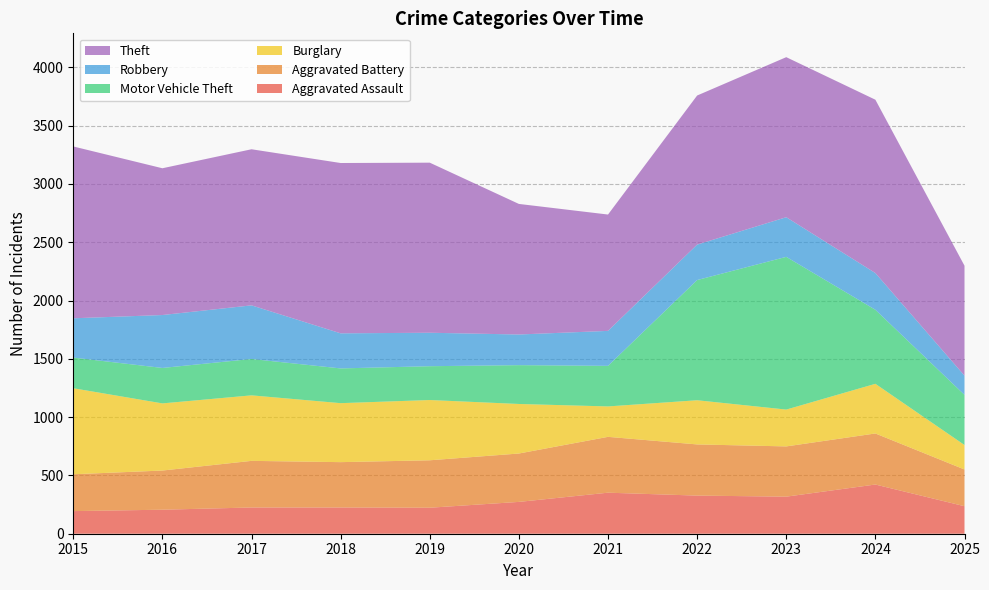

Reading left to right, extract all data points from this chart.

Aggravated Assault: 2015=194	2016=206	2017=225	2018=225	2019=223	2020=273	2021=352	2022=327	2023=318	2024=422	2025=236
Aggravated Battery: 2015=316	2016=336	2017=400	2018=389	2019=407	2020=415	2021=479	2022=439	2023=431	2024=438	2025=315
Burglary: 2015=738	2016=576	2017=562	2018=506	2019=517	2020=425	2021=261	2022=379	2023=316	2024=426	2025=210
Motor Vehicle Theft: 2015=263	2016=304	2017=312	2018=298	2019=290	2020=333	2021=348	2022=1031	2023=1310	2024=635	2025=430
Robbery: 2015=337	2016=454	2017=460	2018=301	2019=287	2020=263	2021=300	2022=304	2023=340	2024=315	2025=165
Theft: 2015=1474	2016=1259	2017=1339	2018=1461	2019=1459	2020=1120	2021=998	2022=1279	2023=1373	2024=1487	2025=943